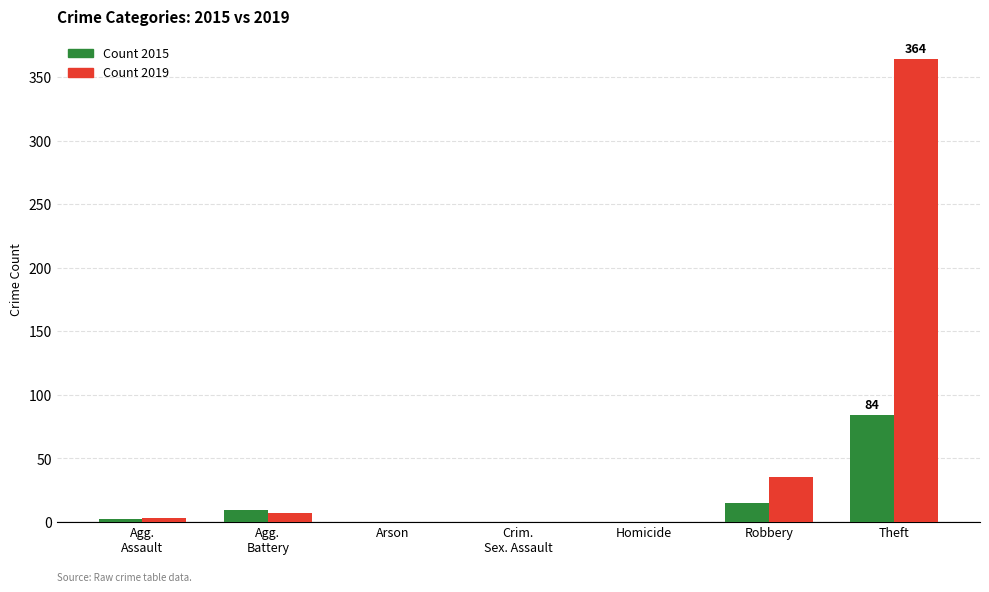

Which category has the highest value across all series?

Theft